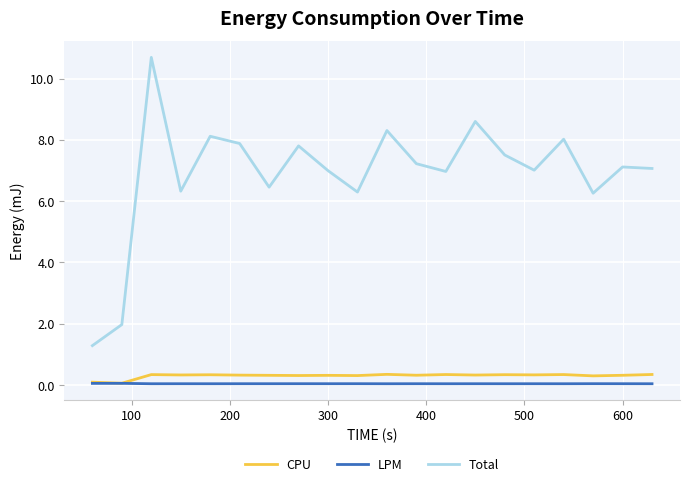

What is the highest value of the CPU series?

0.4